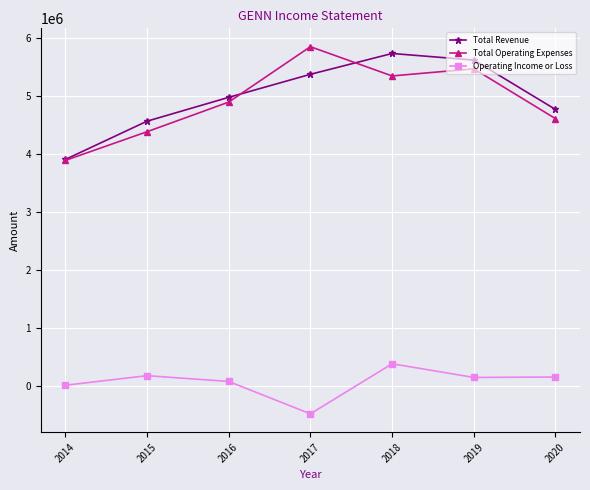

Rank the categories by Total Revenue value from lowest to highest.

2014, 2015, 2020, 2016, 2017, 2019, 2018